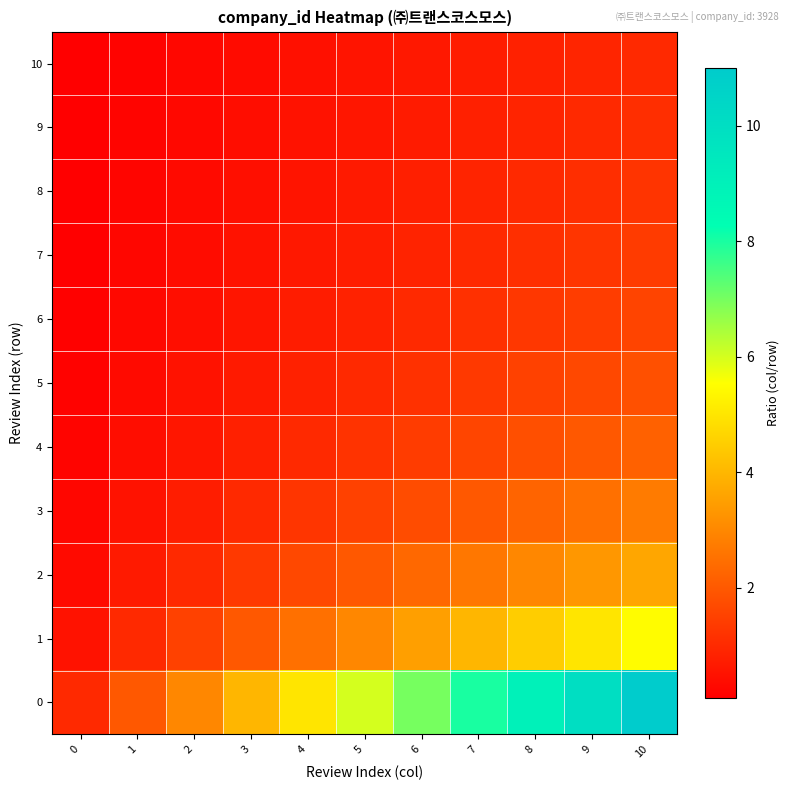

What is the spread (max minus min) of values at 8?

8.2